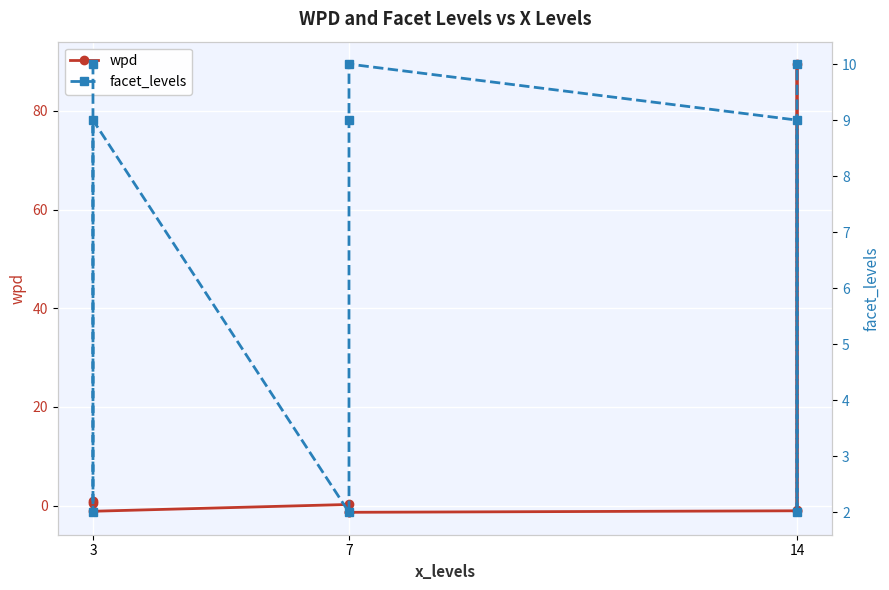

Count the facet_levels values in the range 2 to 10.

9